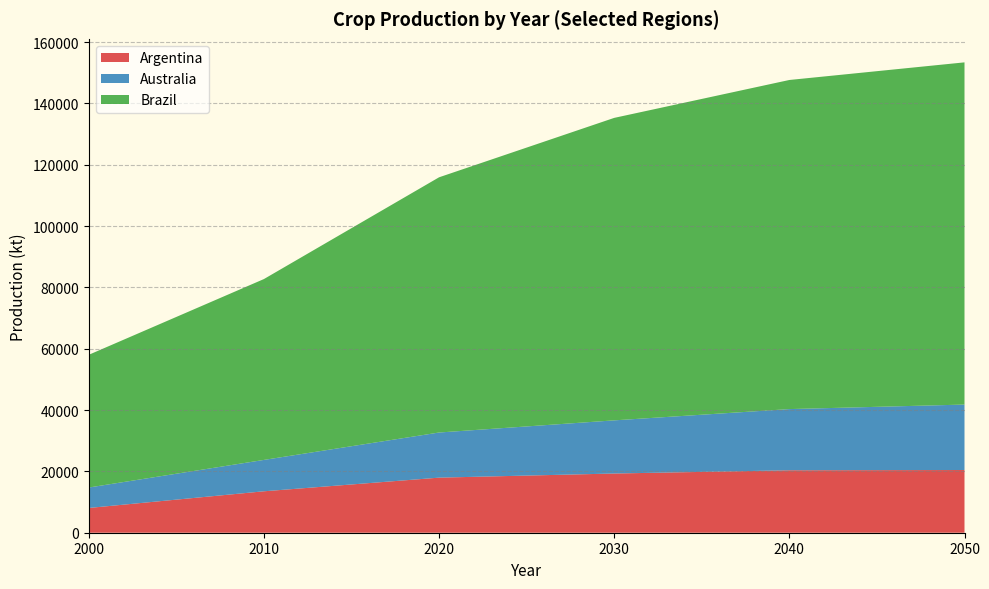

What is the total value across all series at 2010?

82733